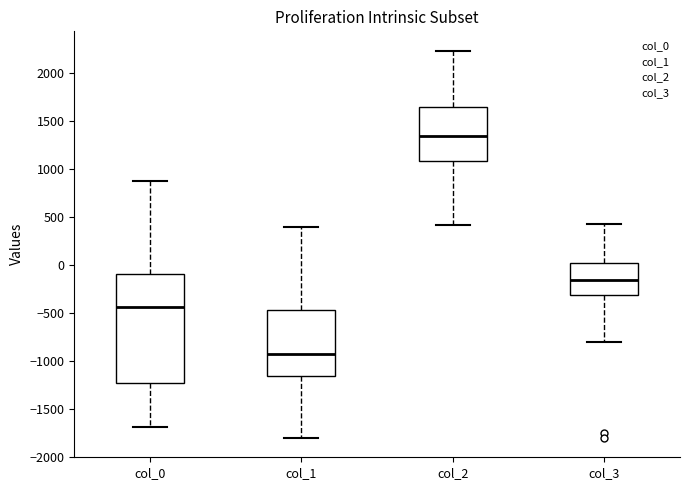

Reading left to right, read every box against the y-axis: the position of its median line, the range the box covers, and the ends of its whiskers. The values are not printed on the chart, so give them approximately, as read against the axis.

col_0: median -450, box -1250 to -100, whiskers -1700 to 900
col_1: median -900, box -1150 to -450, whiskers -1800 to 400
col_2: median 1350, box 1100 to 1650, whiskers 400 to 2250
col_3: median -150, box -300 to 0, whiskers -800 to 450